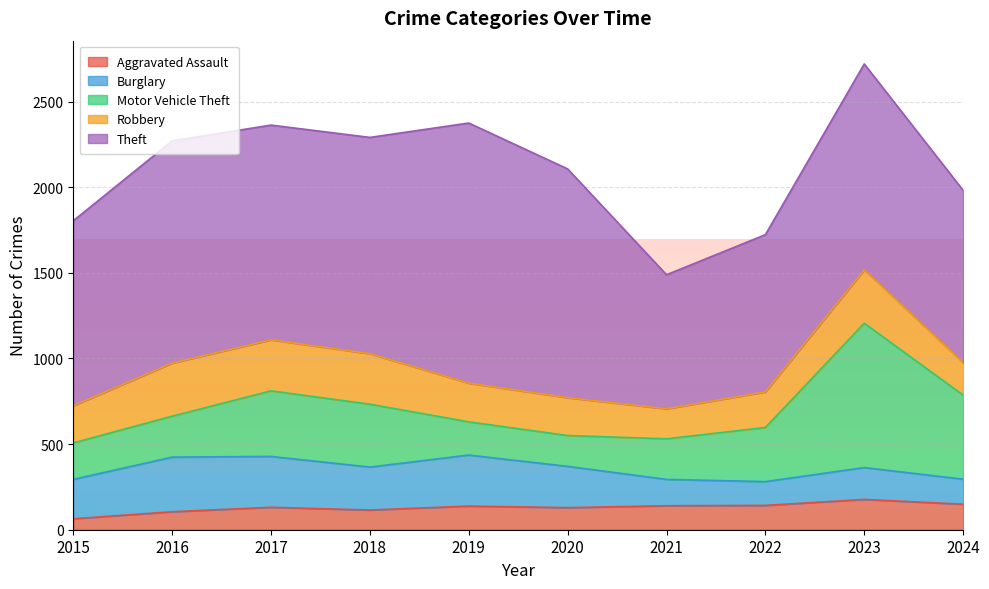

True or false: Theft and Robbery cross at least once.

False